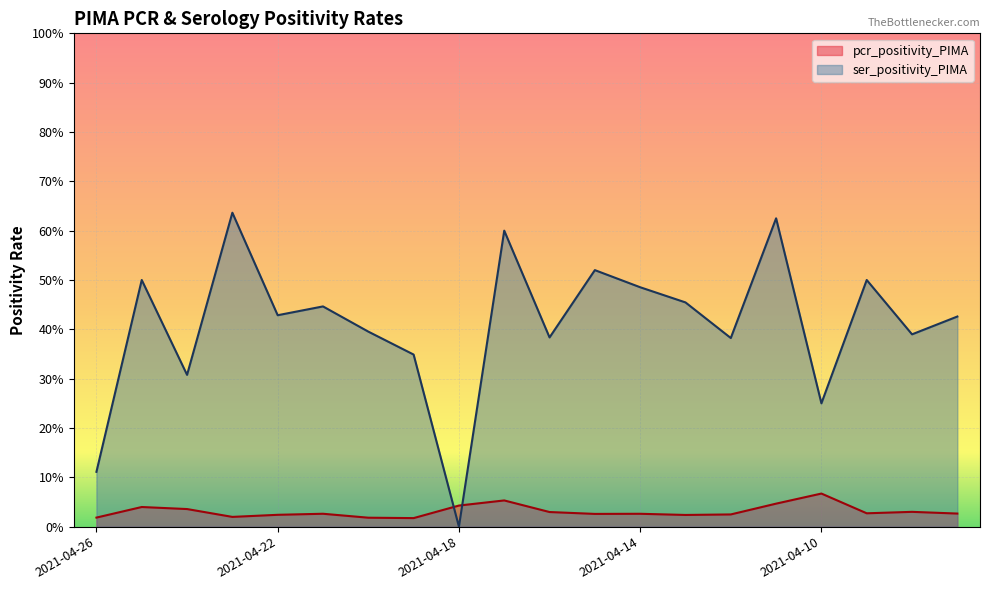

Rank the series at 2021-04-13 from highest to lowest value.

ser_positivity_PIMA, pcr_positivity_PIMA